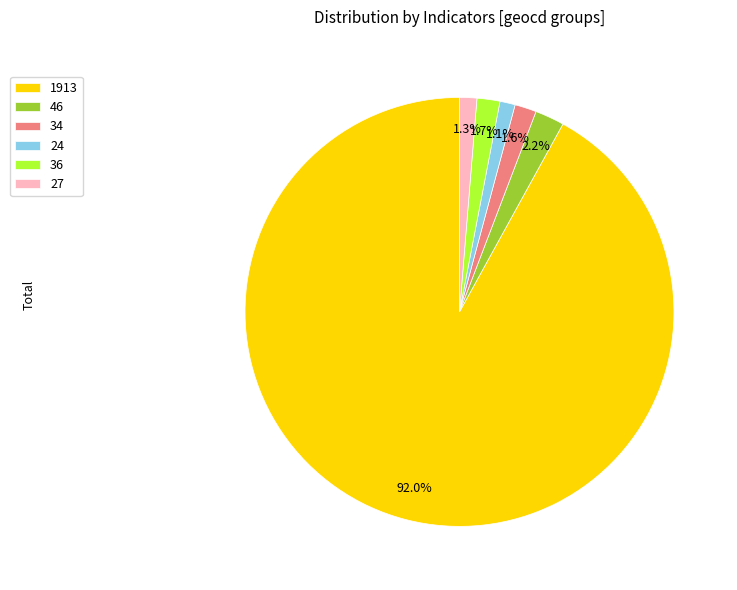

Does 1913 represent more than half of the total?

Yes